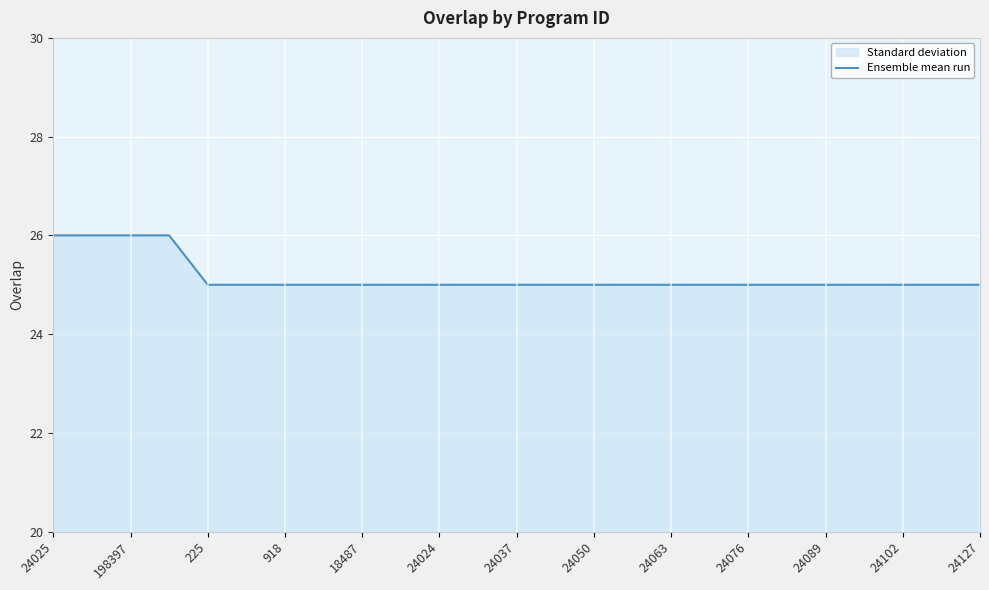

What is the ratio of the value at 24089 to the value at 24127?

1.0